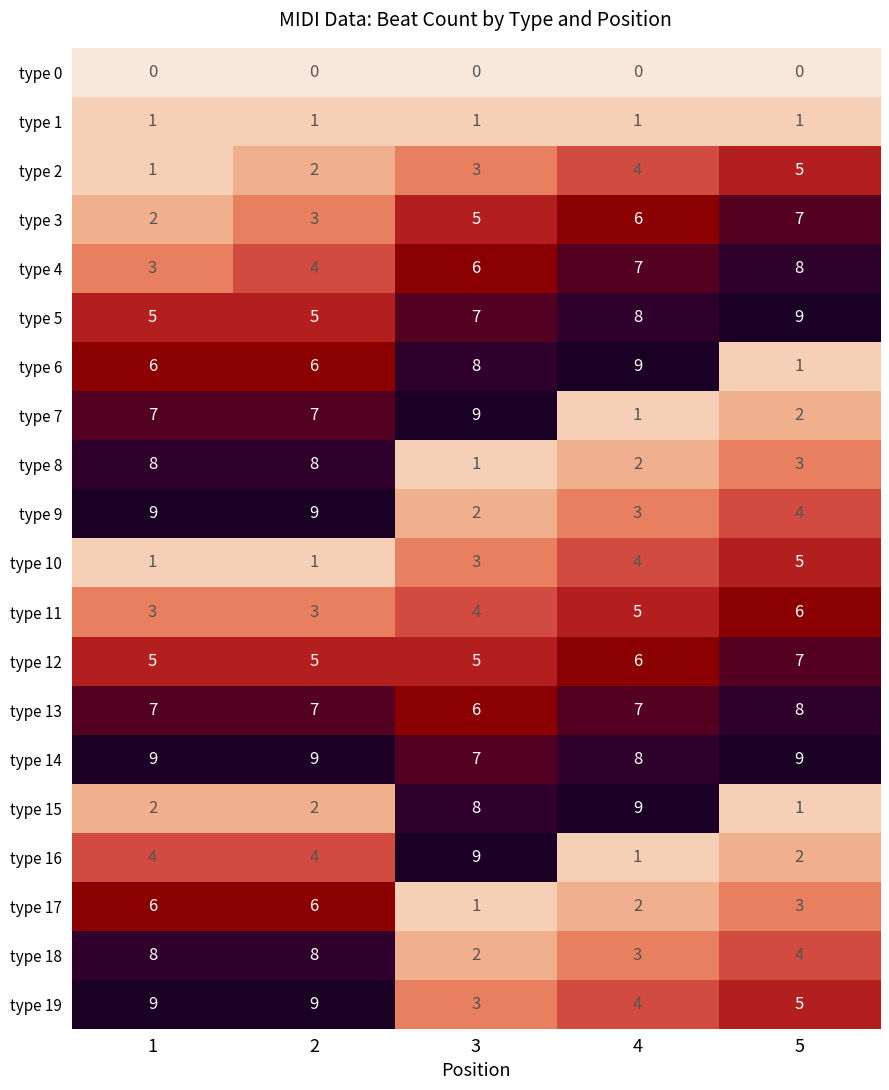

What is the difference between the maximum and second lowest values in the type 9 series?

6